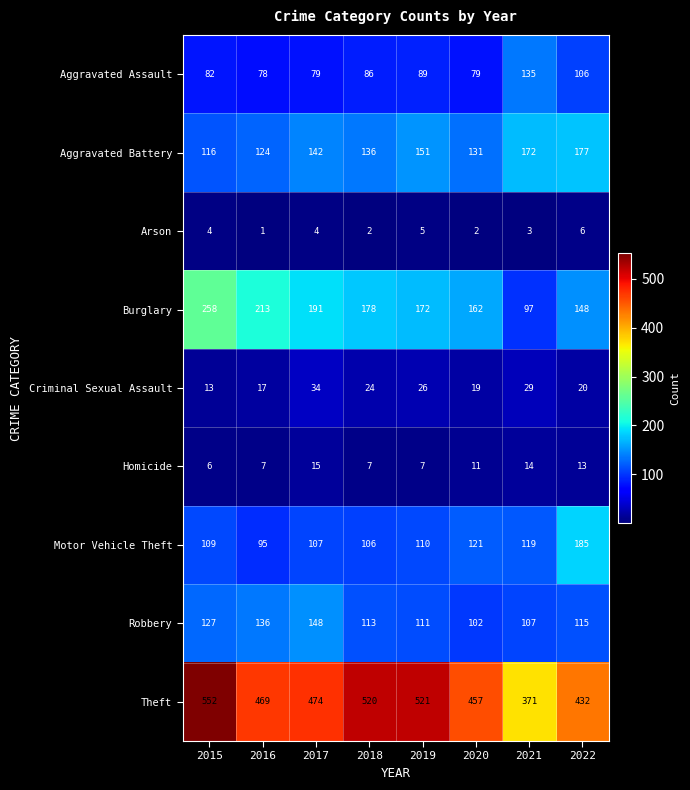

What is the greatest value displayed?

552